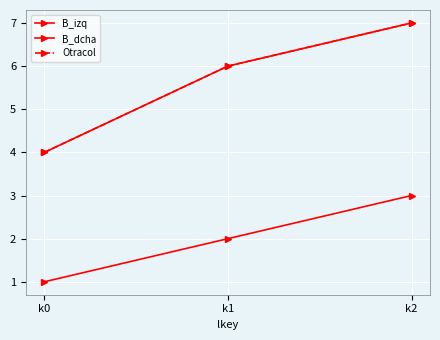

What is the difference between the second highest and minimum values in the B_dcha series?

2